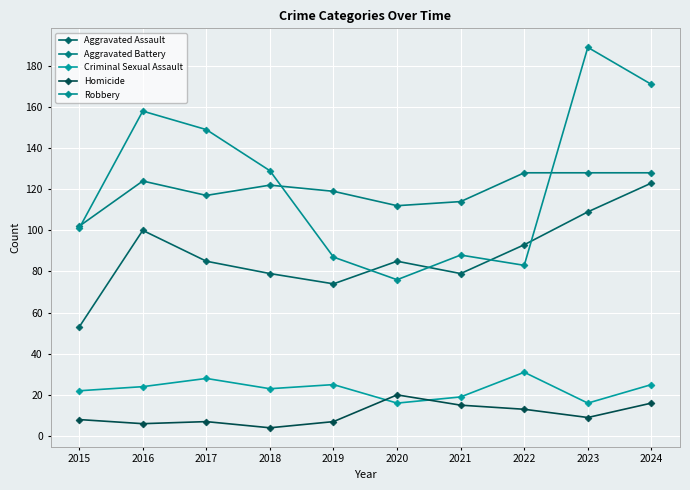

True or false: Aggravated Assault and Homicide intersect in this chart.

False